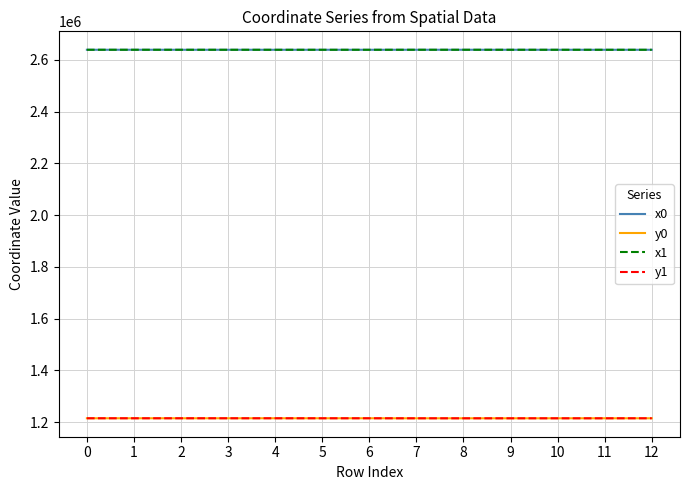

Is the value of y0 at 0 greater than the value of x0 at 7?

No